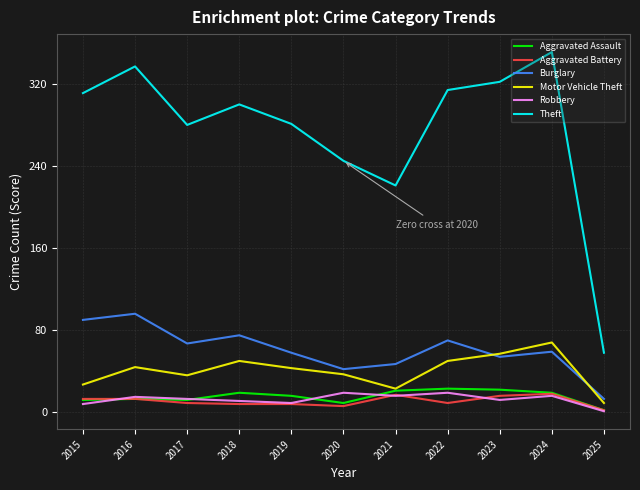

True or false: Aggravated Assault has a value of 40 at 2022.

False